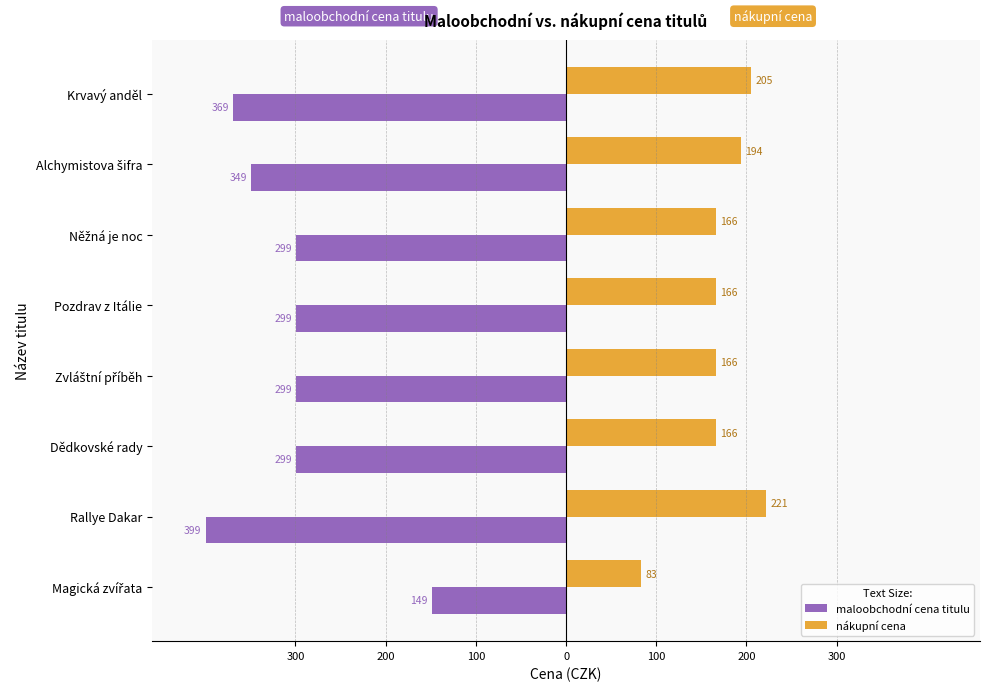

What are all the series names shown in the legend?

maloobchodní cena titulu, nákupní cena